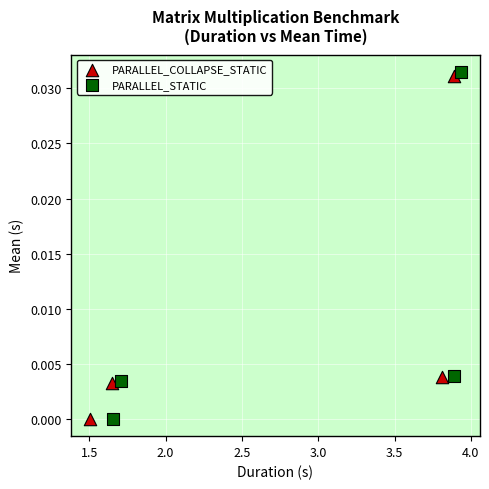

What are all the series names shown in the legend?

PARALLEL_COLLAPSE_STATIC, PARALLEL_STATIC